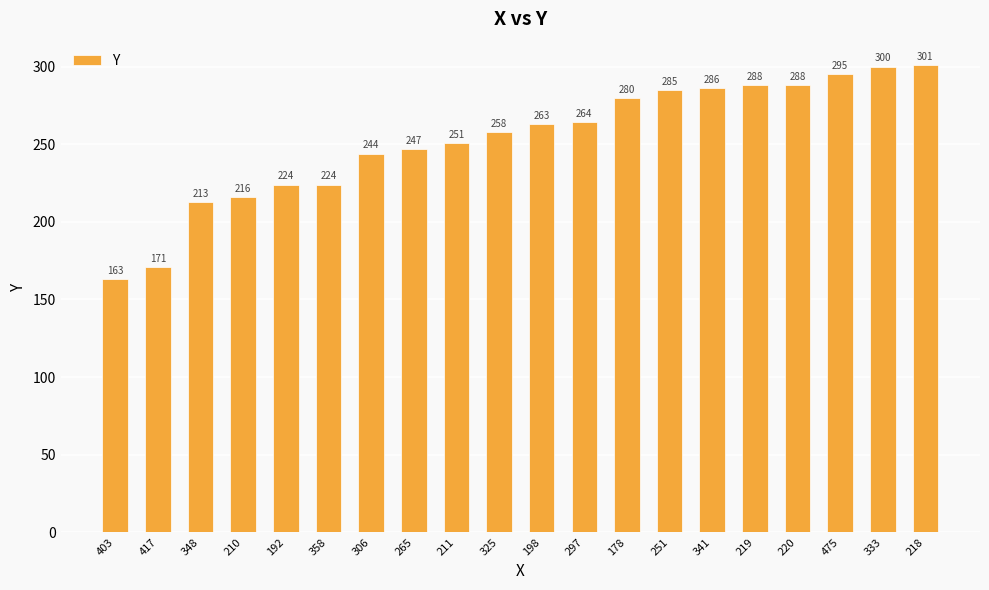

What is the value of the 14th bar from the left?

285